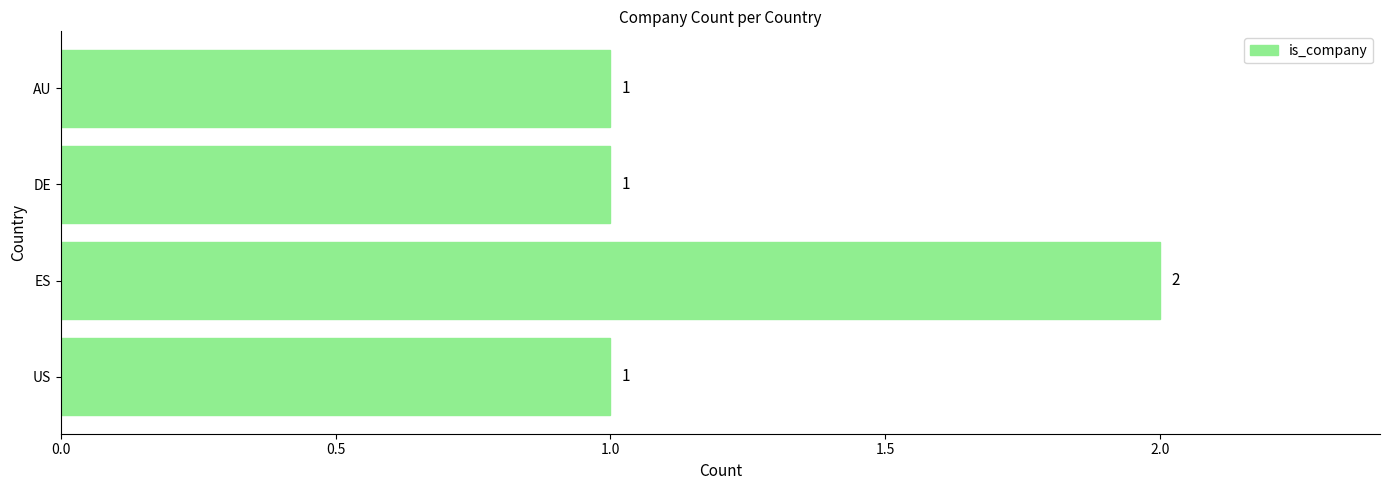

What is the average value?

1